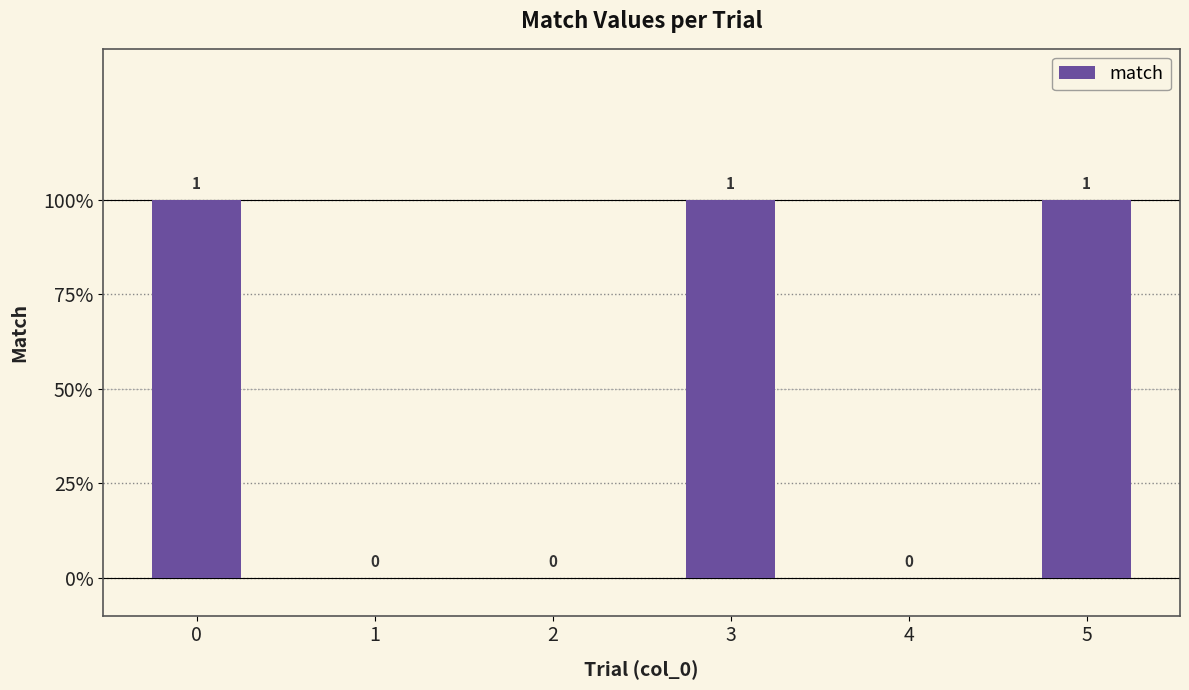

List the labels in order of value, smallest first.

1, 2, 4, 0, 3, 5